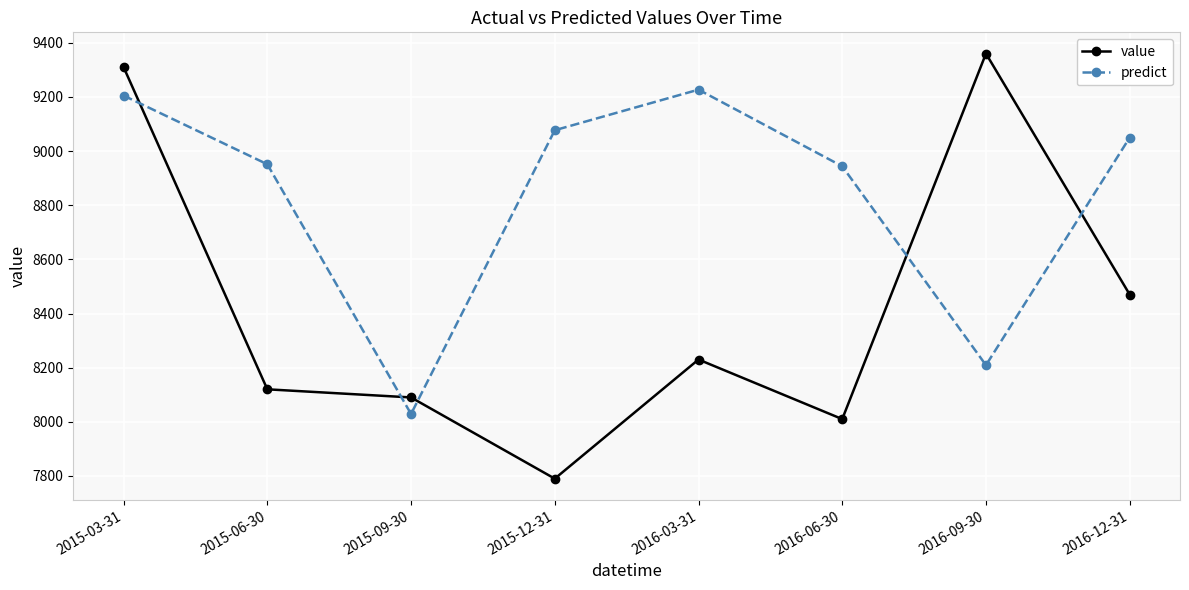

Is the value of predict at 2016-03-31 greater than the value of value at 2016-06-30?

Yes